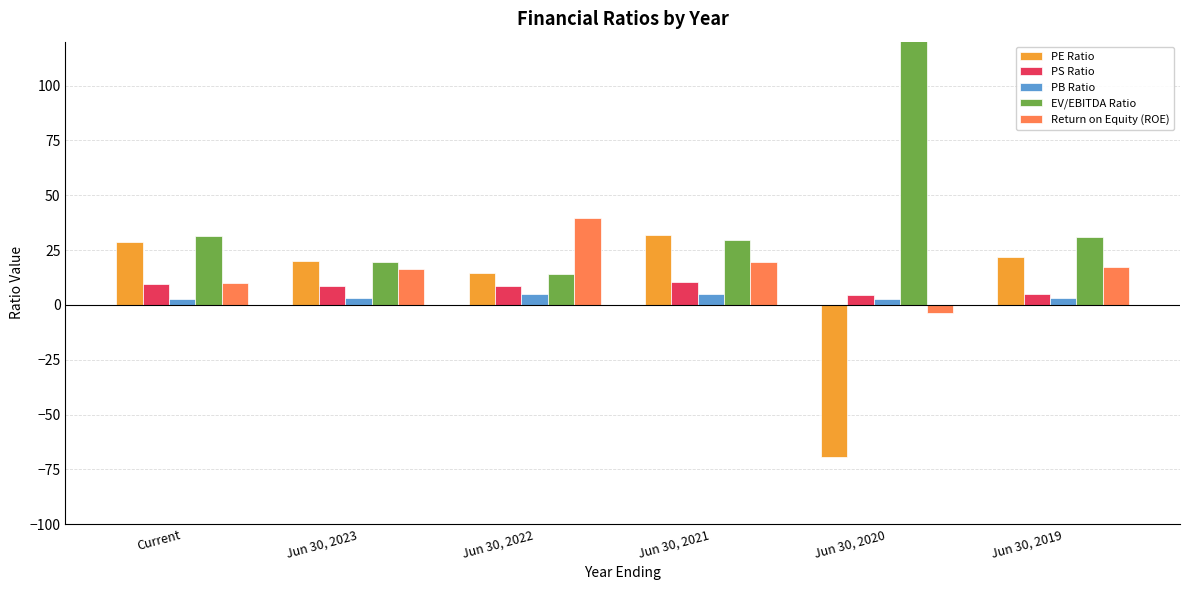

What is the sum of all Return on Equity (ROE) values?

99.0